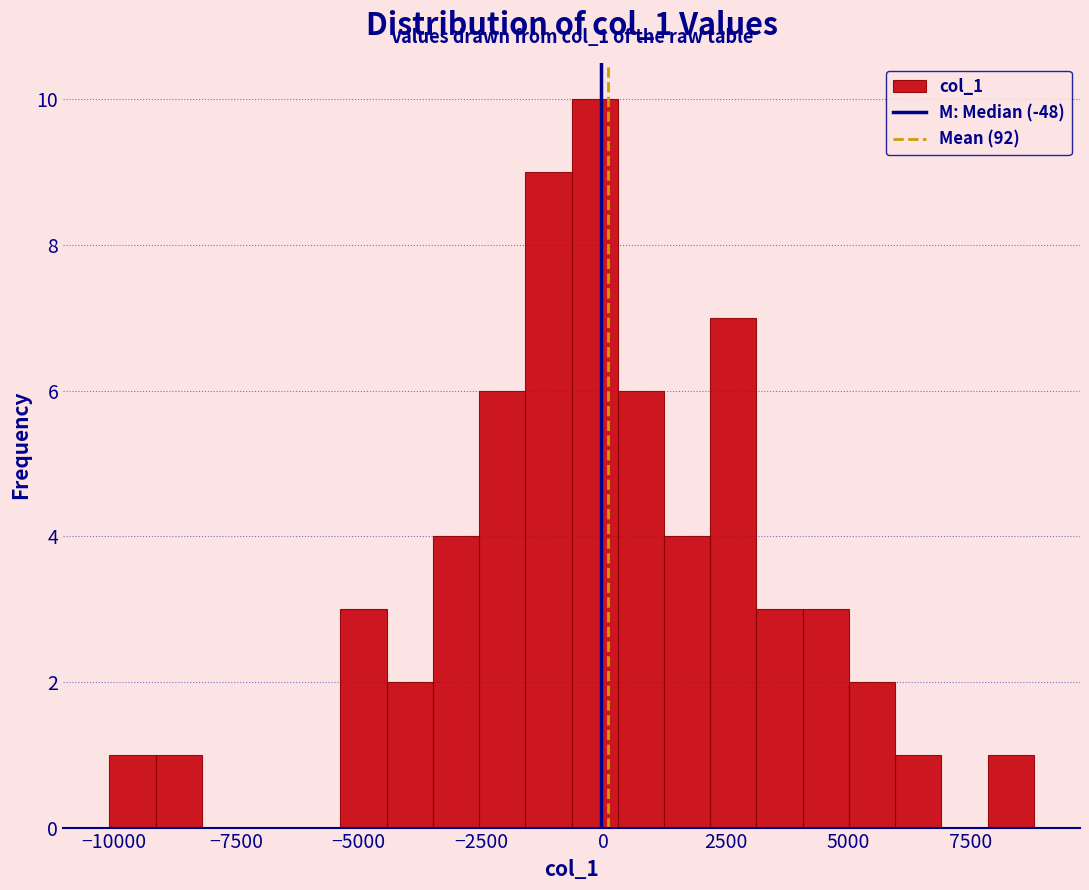

Around what value on the x-axis is the tallest bar? Give the approximate position of its centre, as read against the axis.

0